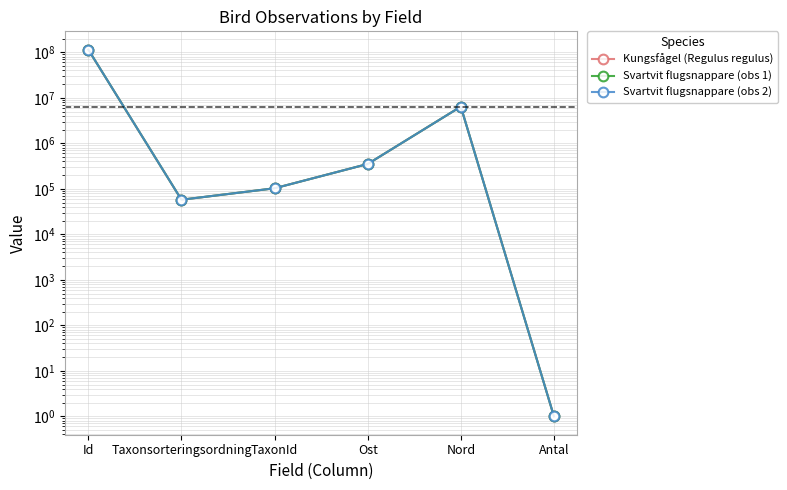

Between which two adjacent categories do Kungsfågel (Regulus regulus) and Svartvit flugsnappare (obs 2) first intersect?

Id and Taxonsorteringsordning